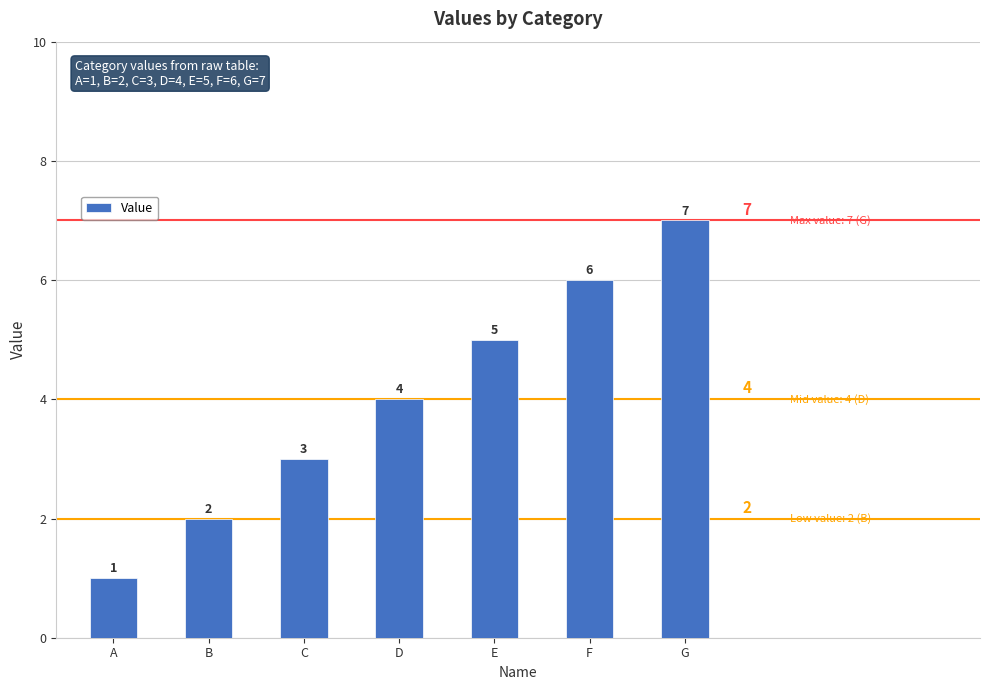

Rank the categories by value from highest to lowest.

G, F, E, D, C, B, A